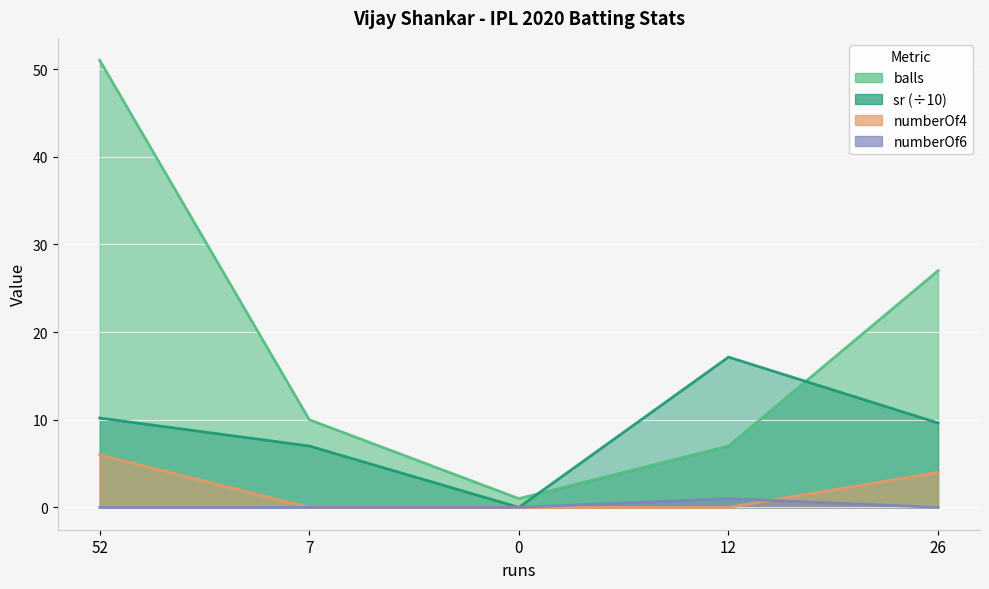

What is the value of the balls point at the 4th from the left?

7.0